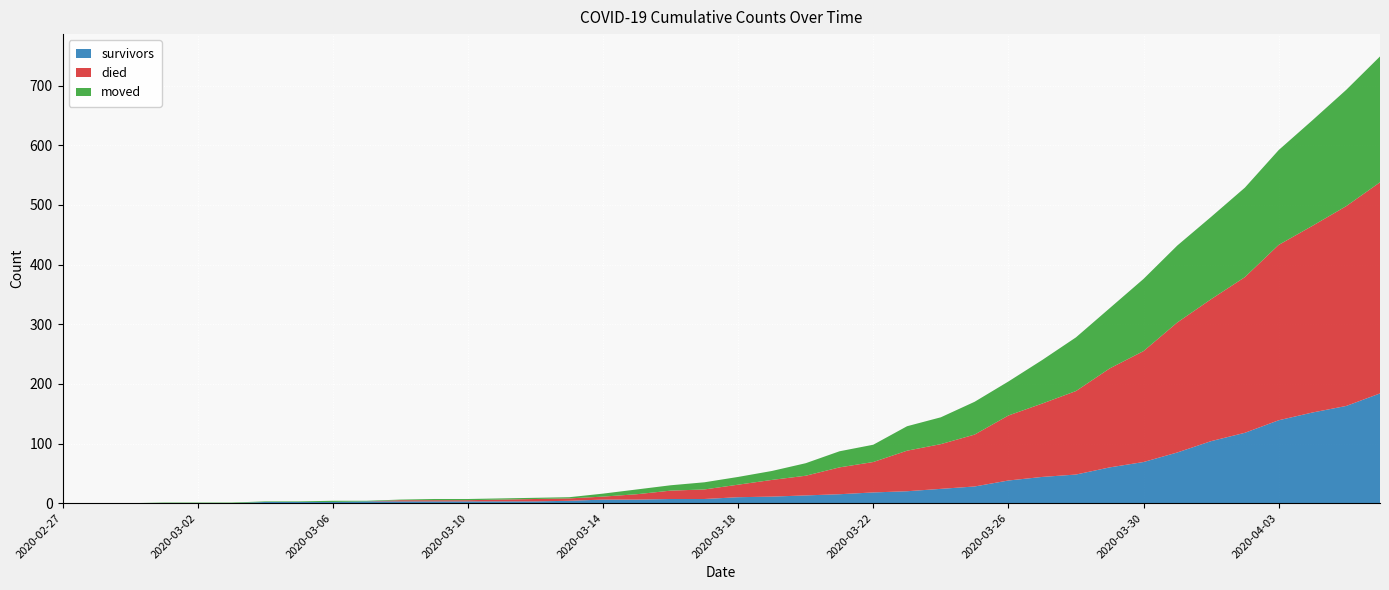

Reading left to right, extract all data points from this chart.

survivors: 2020-02-27=0	2020-02-28=0	2020-02-29=0	2020-03-01=0	2020-03-02=0	2020-03-03=0	2020-03-04=2	2020-03-05=2	2020-03-06=2	2020-03-07=3	2020-03-08=3	2020-03-09=3	2020-03-10=3	2020-03-11=3	2020-03-12=3	2020-03-13=4	2020-03-14=6	2020-03-15=6	2020-03-16=7	2020-03-17=7	2020-03-18=10	2020-03-19=11	2020-03-20=13	2020-03-21=15	2020-03-22=18	2020-03-23=20	2020-03-24=24	2020-03-25=28	2020-03-26=38	2020-03-27=44	2020-03-28=48	2020-03-29=60	2020-03-30=69	2020-03-31=85	2020-04-01=104	2020-04-02=118	2020-04-03=139	2020-04-04=152	2020-04-05=163	2020-04-06=184
died: 2020-02-27=0	2020-02-28=0	2020-02-29=0	2020-03-01=0	2020-03-02=0	2020-03-03=0	2020-03-04=0	2020-03-05=0	2020-03-06=0	2020-03-07=0	2020-03-08=2	2020-03-09=2	2020-03-10=2	2020-03-11=3	2020-03-12=4	2020-03-13=4	2020-03-14=5	2020-03-15=9	2020-03-16=14	2020-03-17=16	2020-03-18=21	2020-03-19=28	2020-03-20=33	2020-03-21=45	2020-03-22=51	2020-03-23=68	2020-03-24=75	2020-03-25=87	2020-03-26=109	2020-03-27=123	2020-03-28=140	2020-03-29=166	2020-03-30=186	2020-03-31=218	2020-04-01=238	2020-04-02=261	2020-04-03=294	2020-04-04=313	2020-04-05=335	2020-04-06=354
moved: 2020-02-27=0	2020-02-28=0	2020-02-29=0	2020-03-01=1	2020-03-02=1	2020-03-03=1	2020-03-04=1	2020-03-05=1	2020-03-06=2	2020-03-07=1	2020-03-08=1	2020-03-09=2	2020-03-10=2	2020-03-11=2	2020-03-12=2	2020-03-13=2	2020-03-14=5	2020-03-15=8	2020-03-16=9	2020-03-17=12	2020-03-18=13	2020-03-19=15	2020-03-20=21	2020-03-21=27	2020-03-22=29	2020-03-23=41	2020-03-24=45	2020-03-25=55	2020-03-26=57	2020-03-27=73	2020-03-28=90	2020-03-29=101	2020-03-30=121	2020-03-31=129	2020-04-01=138	2020-04-02=150	2020-04-03=159	2020-04-04=177	2020-04-05=195	2020-04-06=211